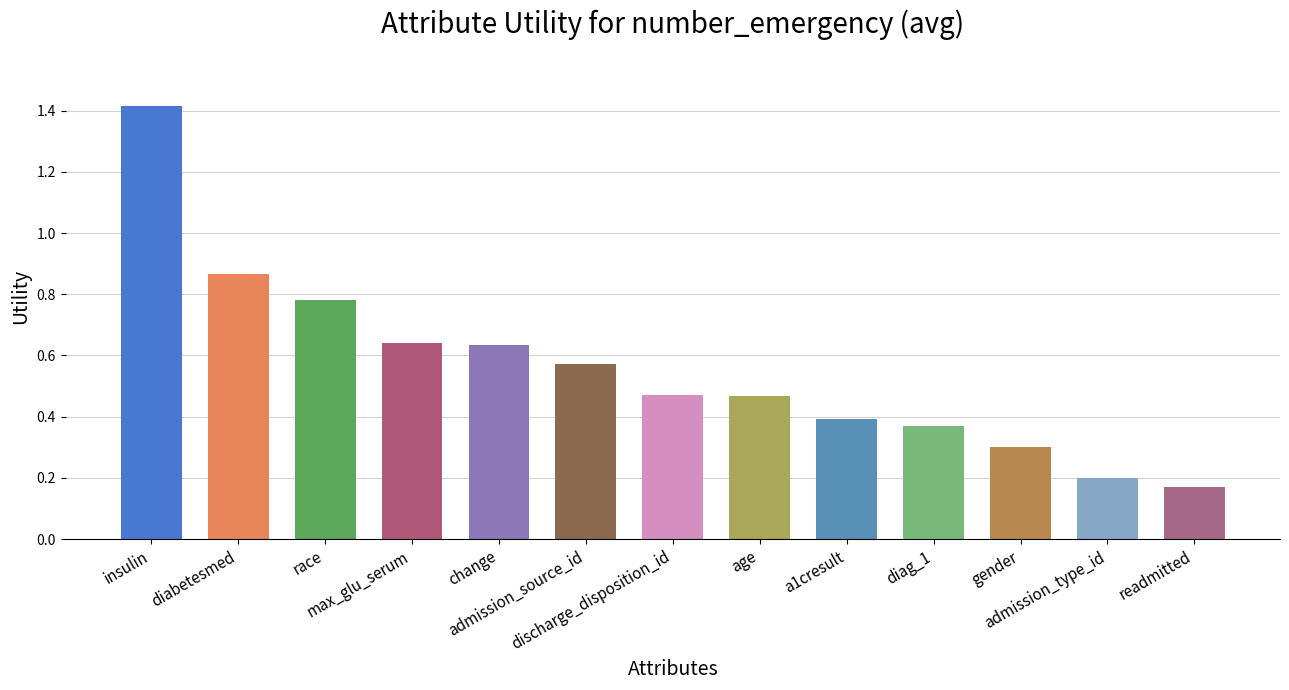

What is the difference between the maximum and minimum values?

1.2